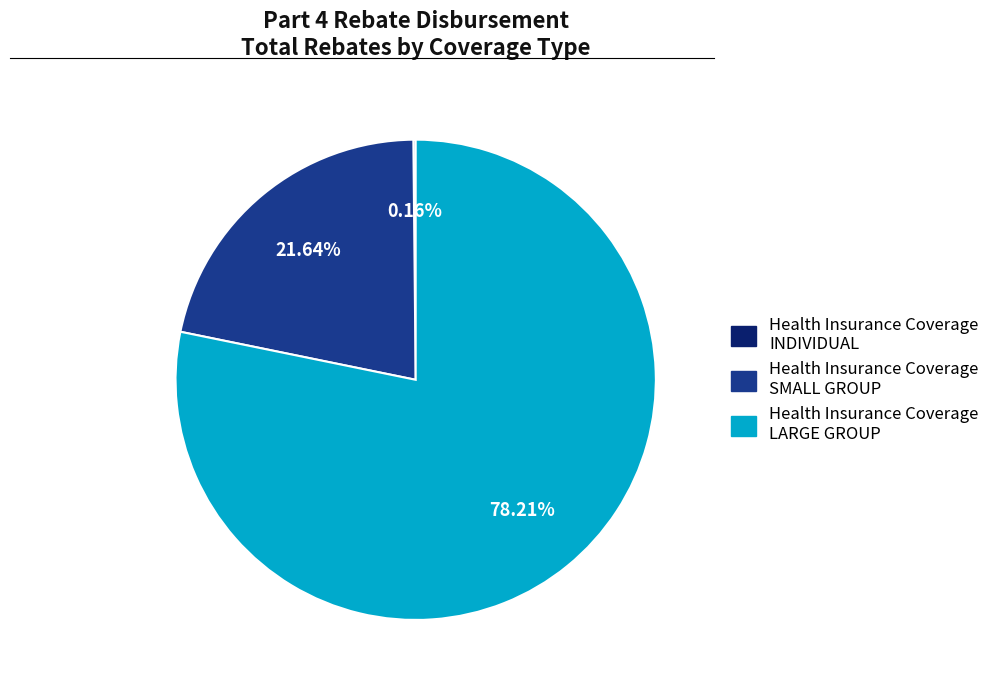

Which category accounts for the majority?

Health Insurance Coverage LARGE GROUP